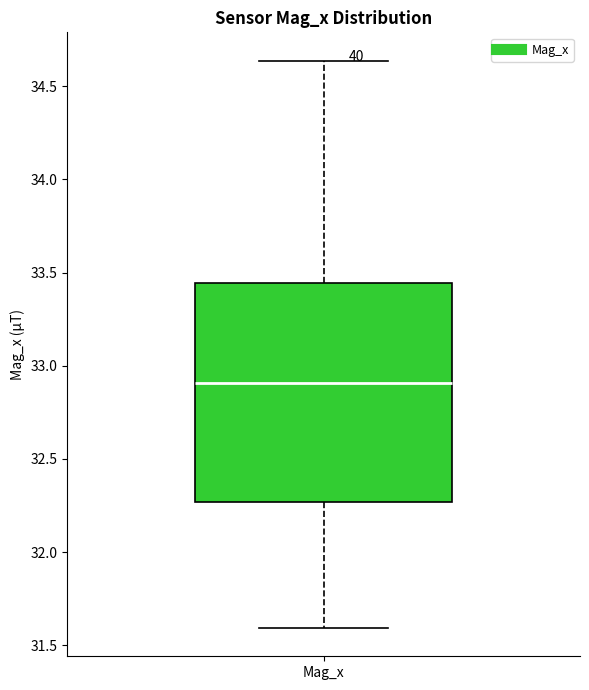

Read this box plot against the y-axis: the position of the median line, the range covered by the box, and the ends of both whiskers. The values are not printed on the chart, so give them approximately, as read against the axis.

median 32.90, box 32.25 to 33.45, whiskers 31.60 to 34.65